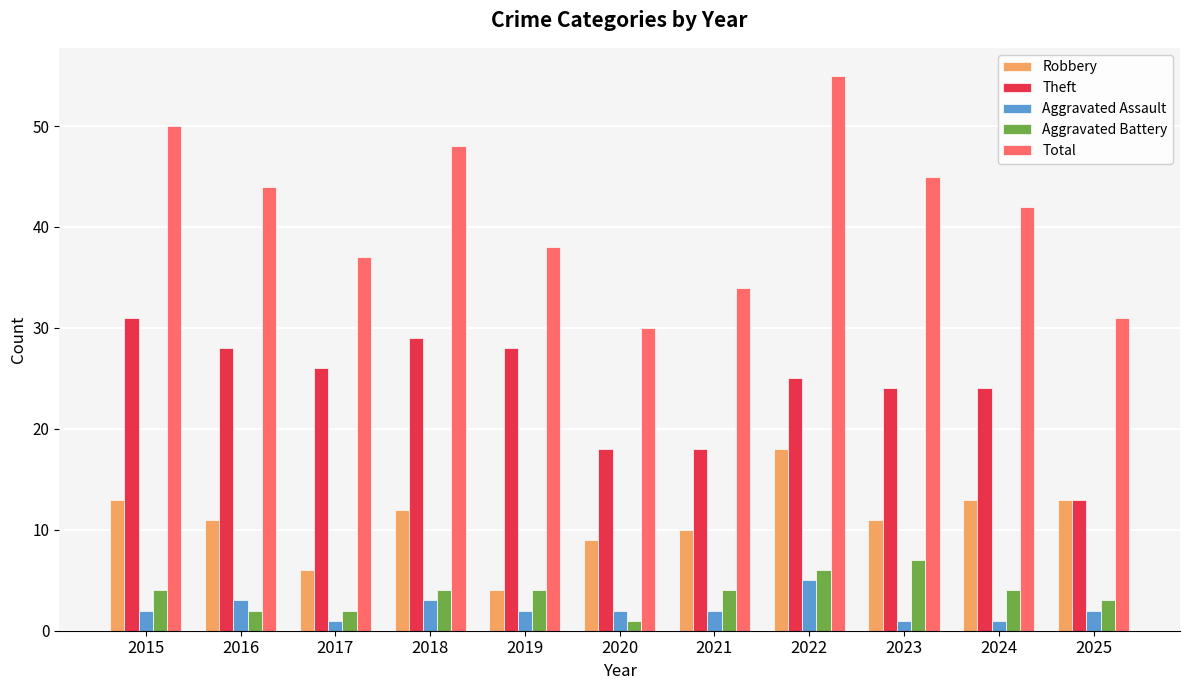

The value of Aggravated Battery at 2019 is 4. True or false?

True